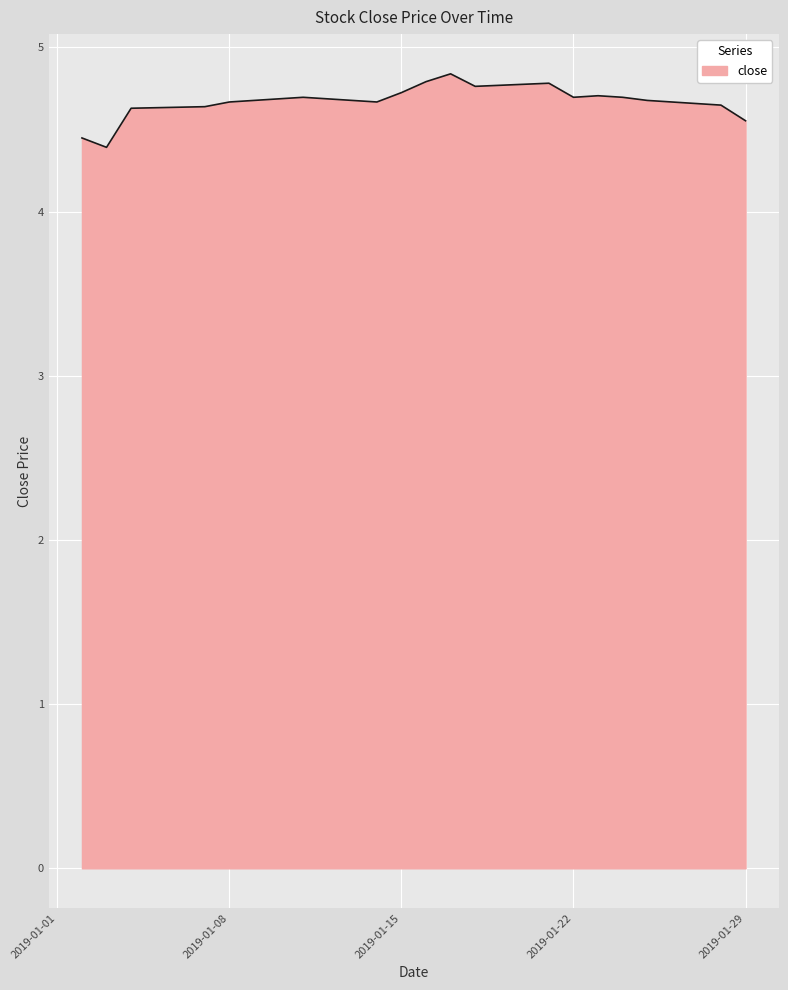

Count the values in the range 4 to 5.

20